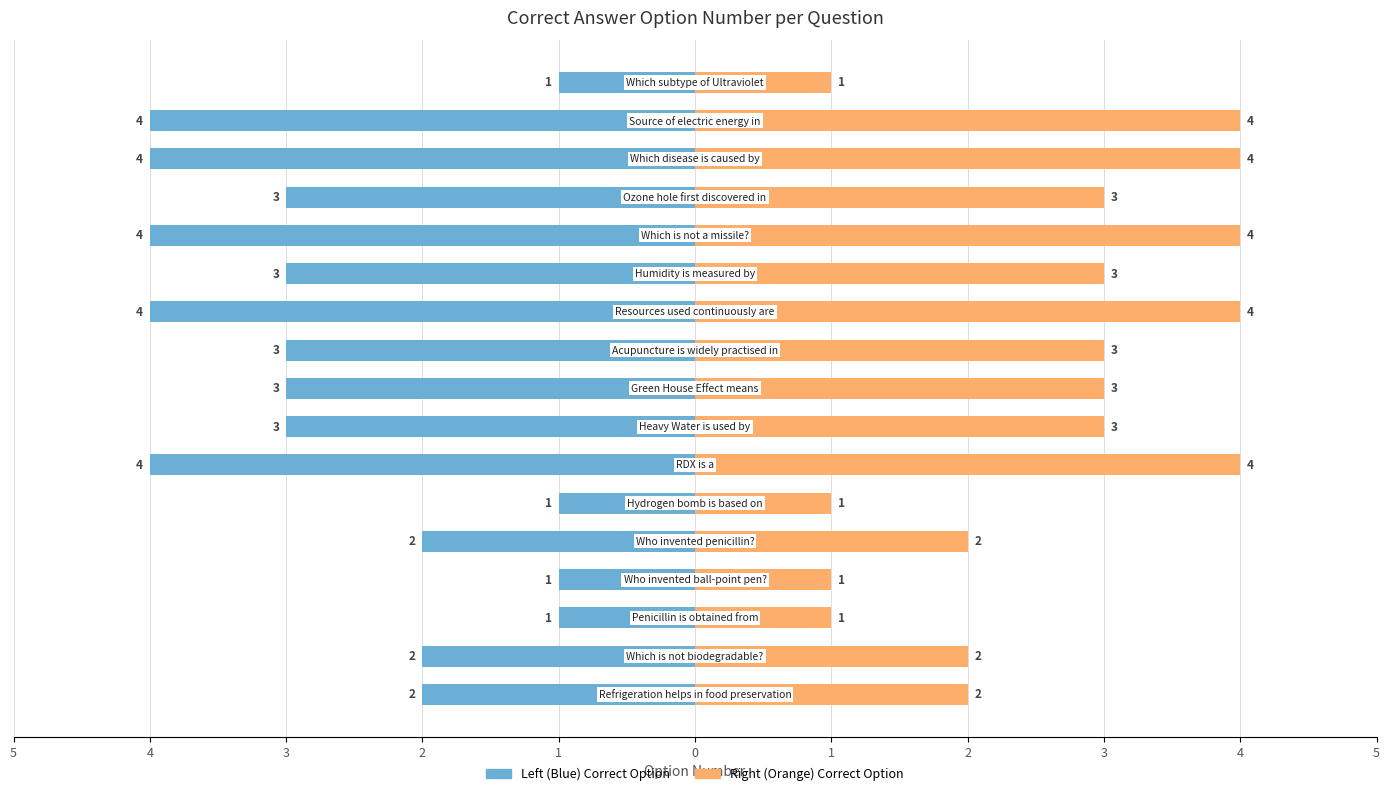

How many data points in Correct Answer (left) are less than -3?

5